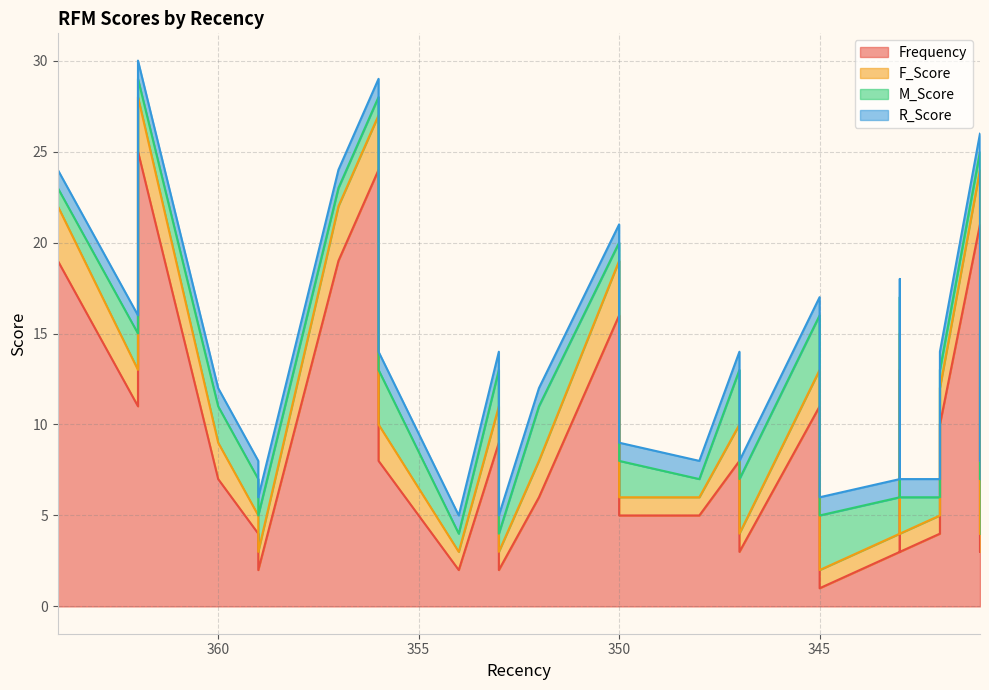

The value of F_Score at 347 is 0. True or false?

False